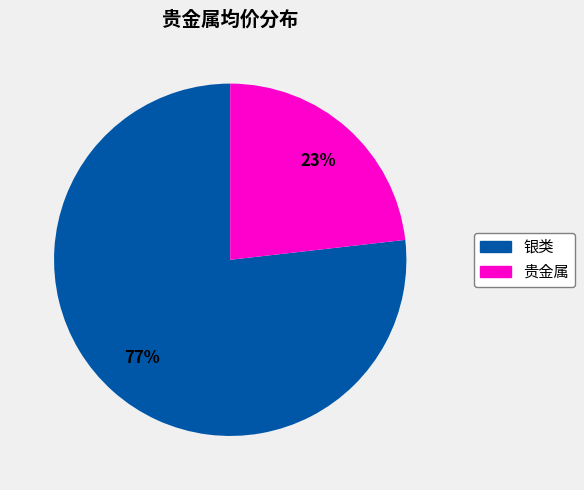

To the nearest percent, what is the difference between the largest and smallest slice percentages?

54%